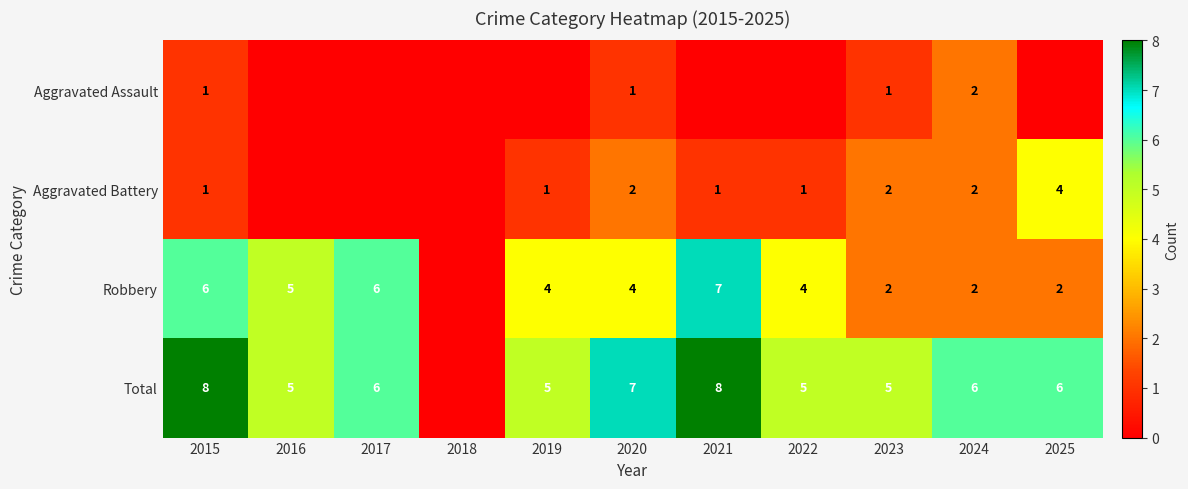

Is it true that Aggravated Assault equals 1 at 2023?

True